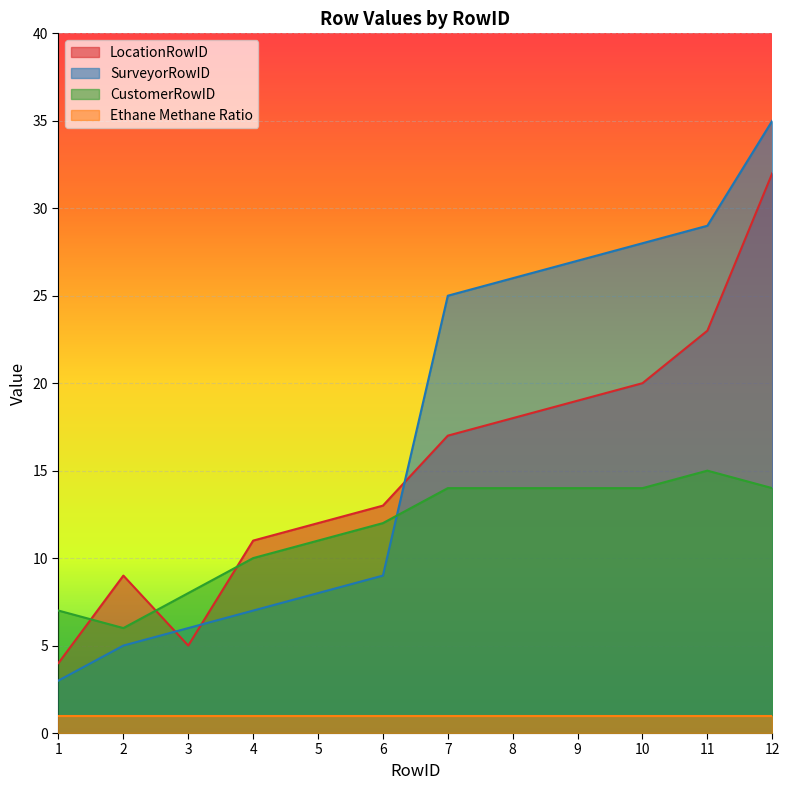

The LocationRowID series shows 17 at 7. True or false?

True